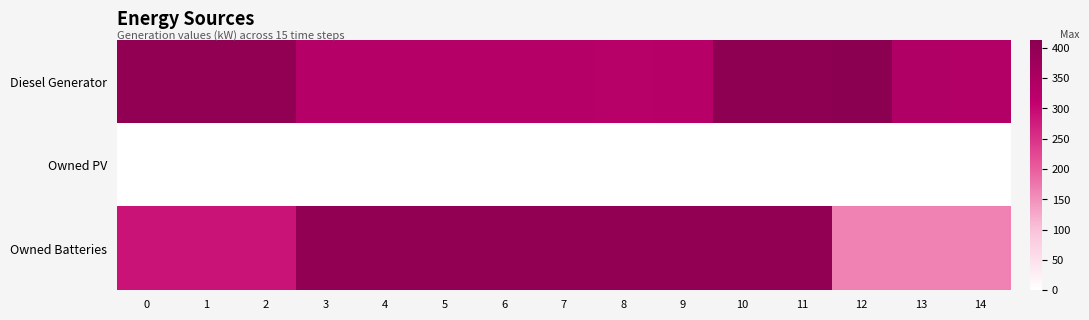

How many series are shown in this chart?

3